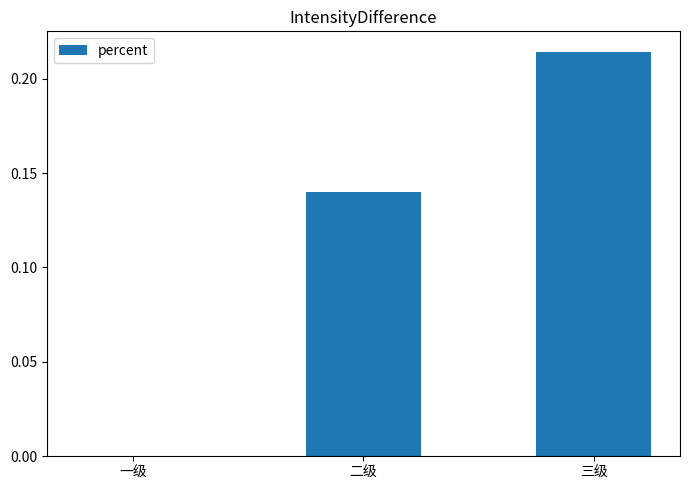

True or false: the data shows -0.1 at 一级.

False